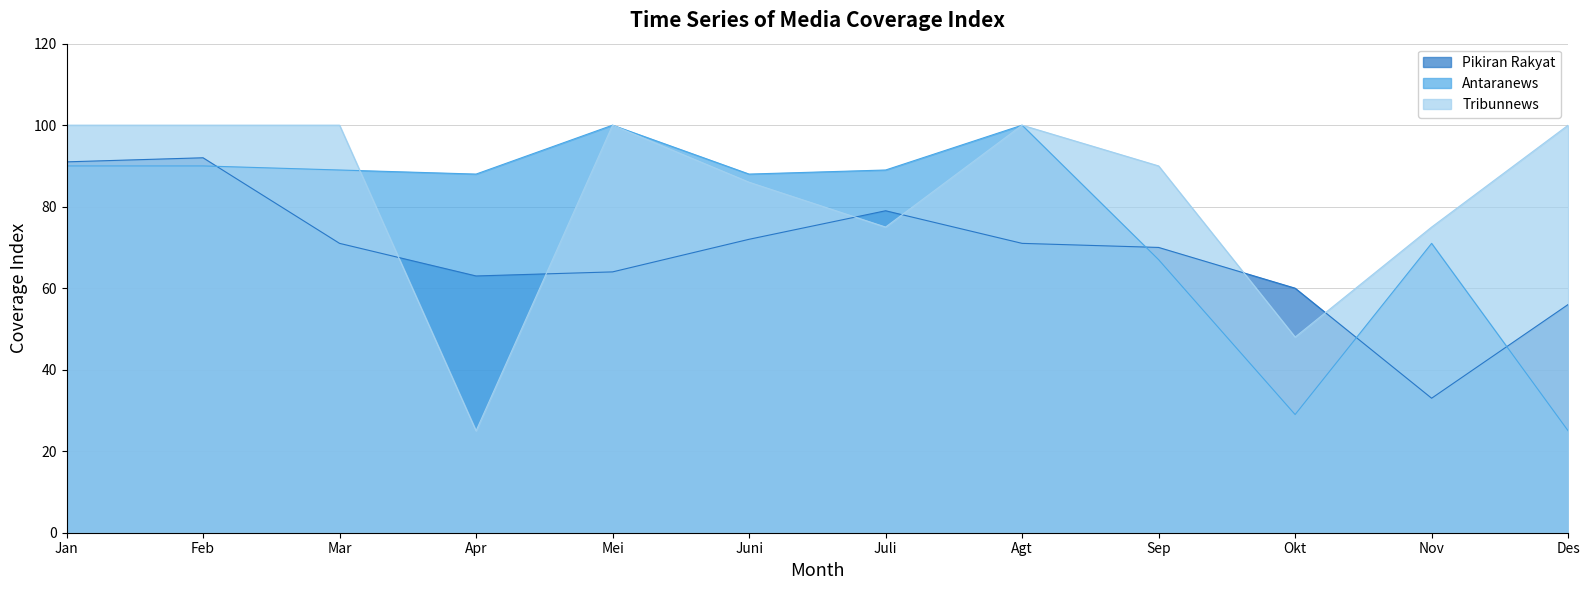

True or false: Tribunnews has a value of 100 at Mei.

True